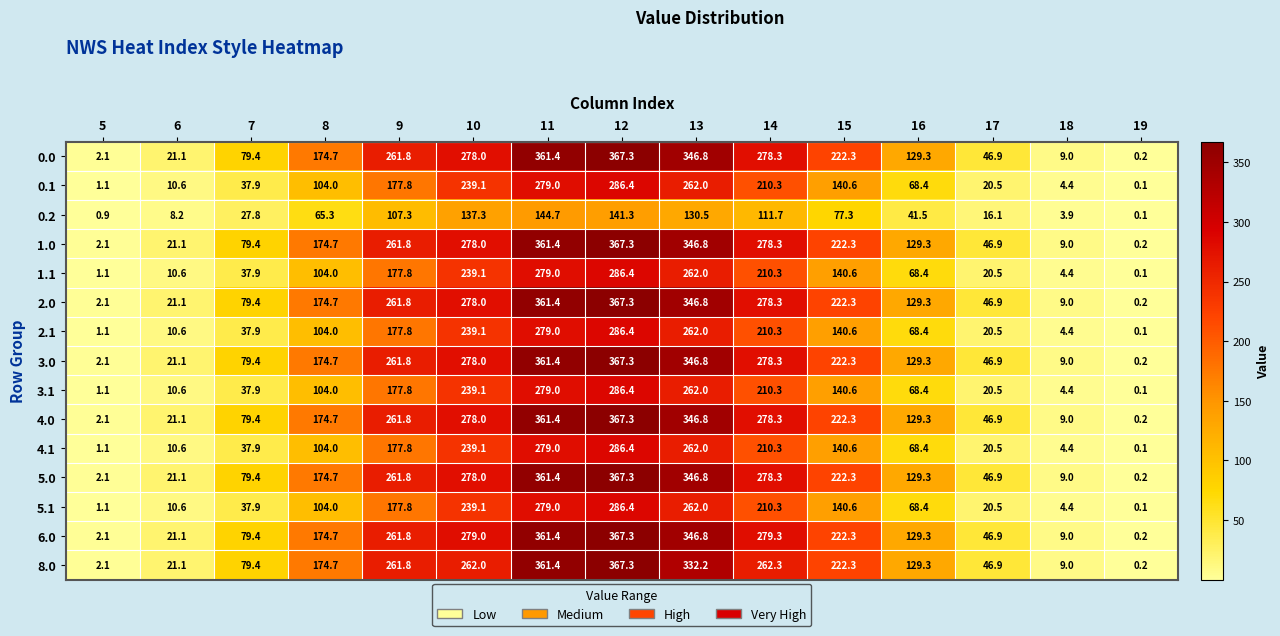

What value does the 0.0 series have at 18?

9.0